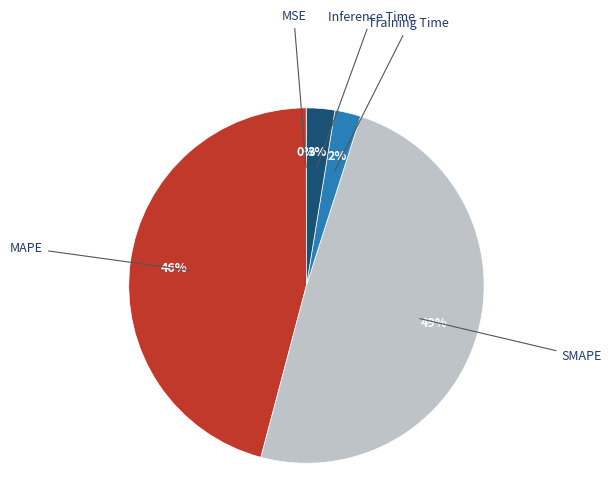

Is it true that Inference Time is 3% of the pie?

True